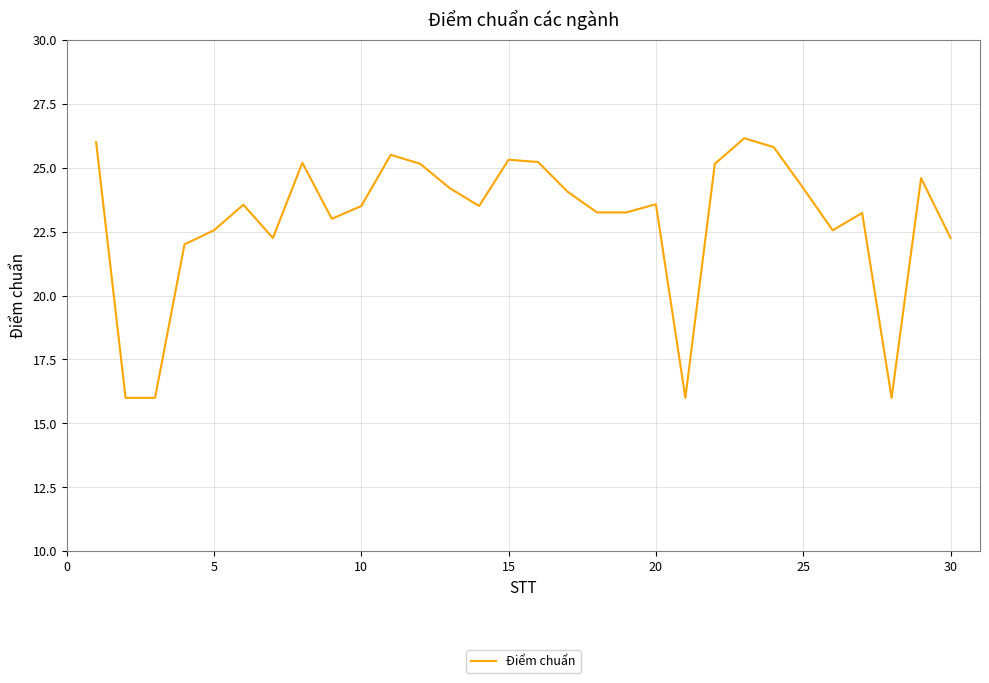

What is the smallest value displayed?

16.0